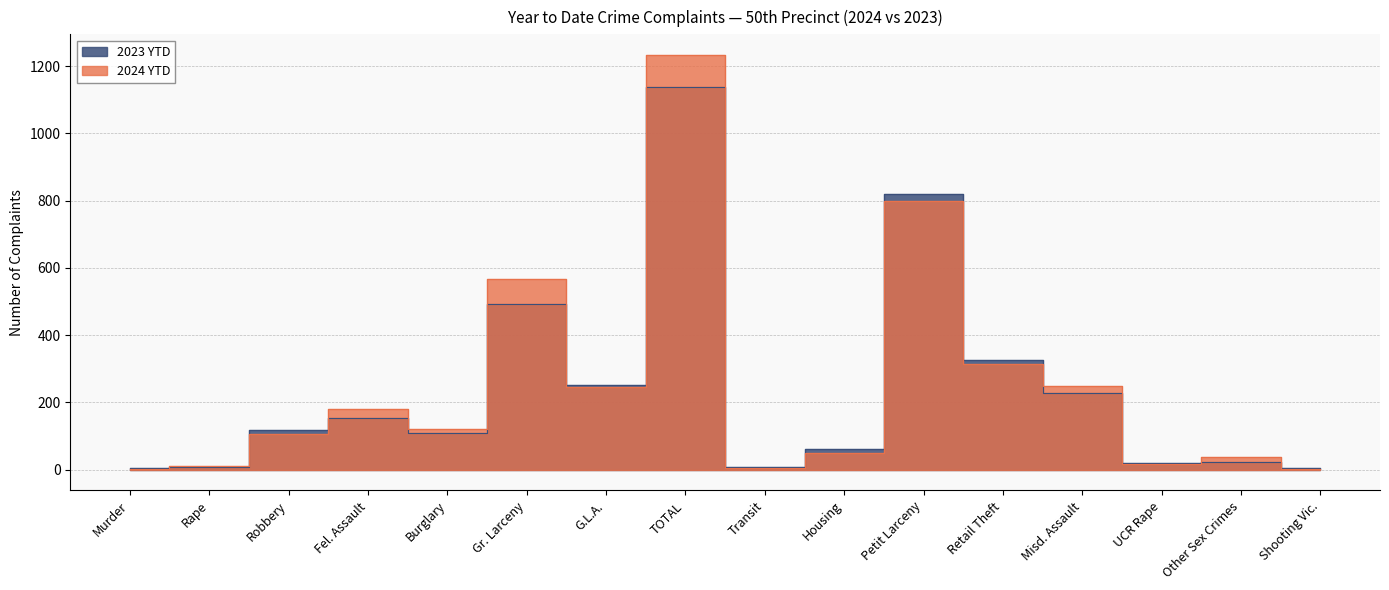

What is the sum of all 2024 YTD values?

3940